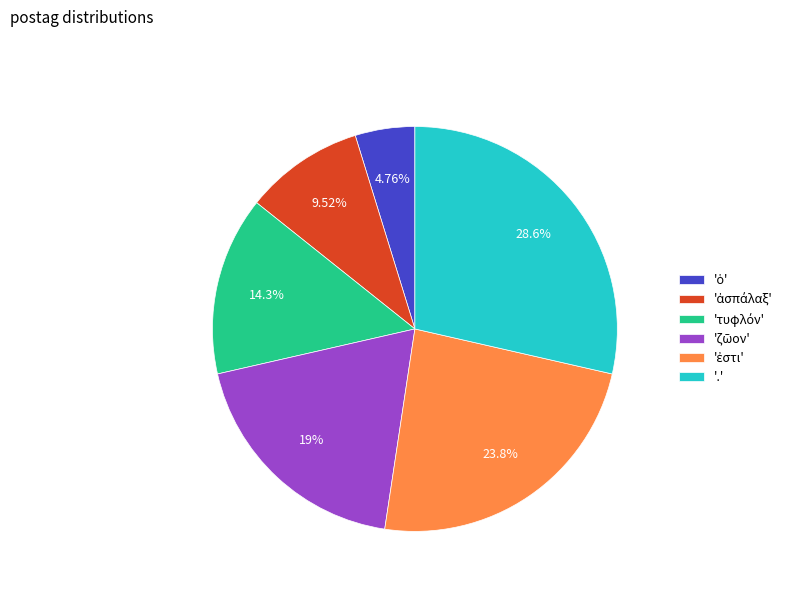

What is the largest slice in the pie chart?

'.'